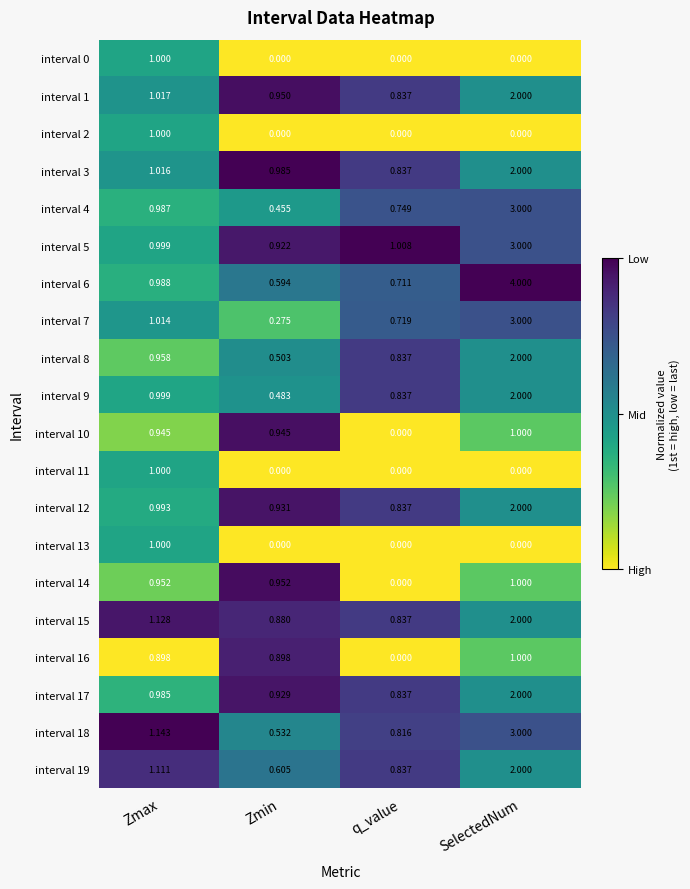

Which category has the lowest value in the interval 5 series?

Zmin